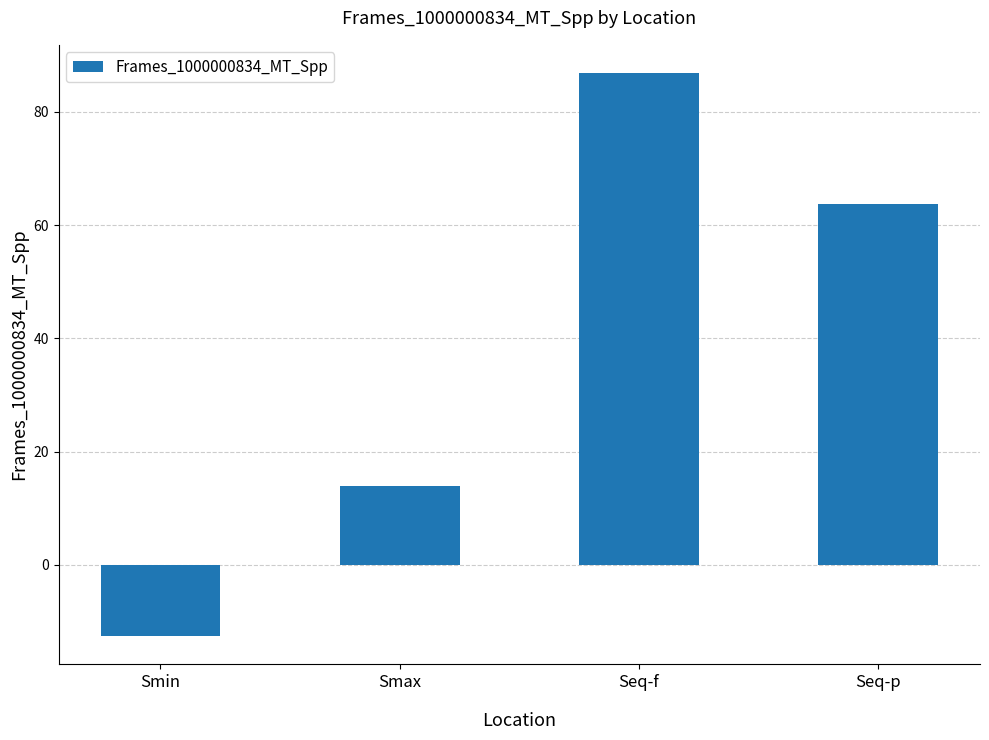

The value at Seq-f is 123.6. True or false?

False